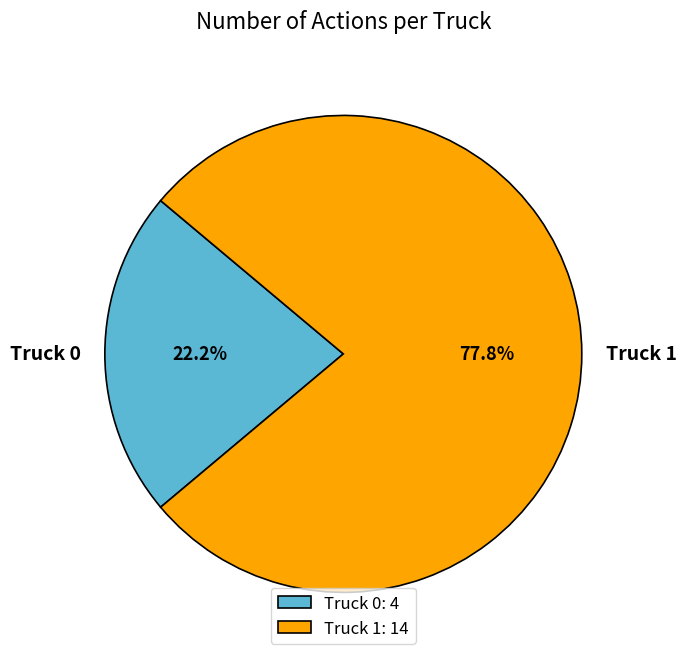

What is the smallest slice in the pie chart?

Truck 0